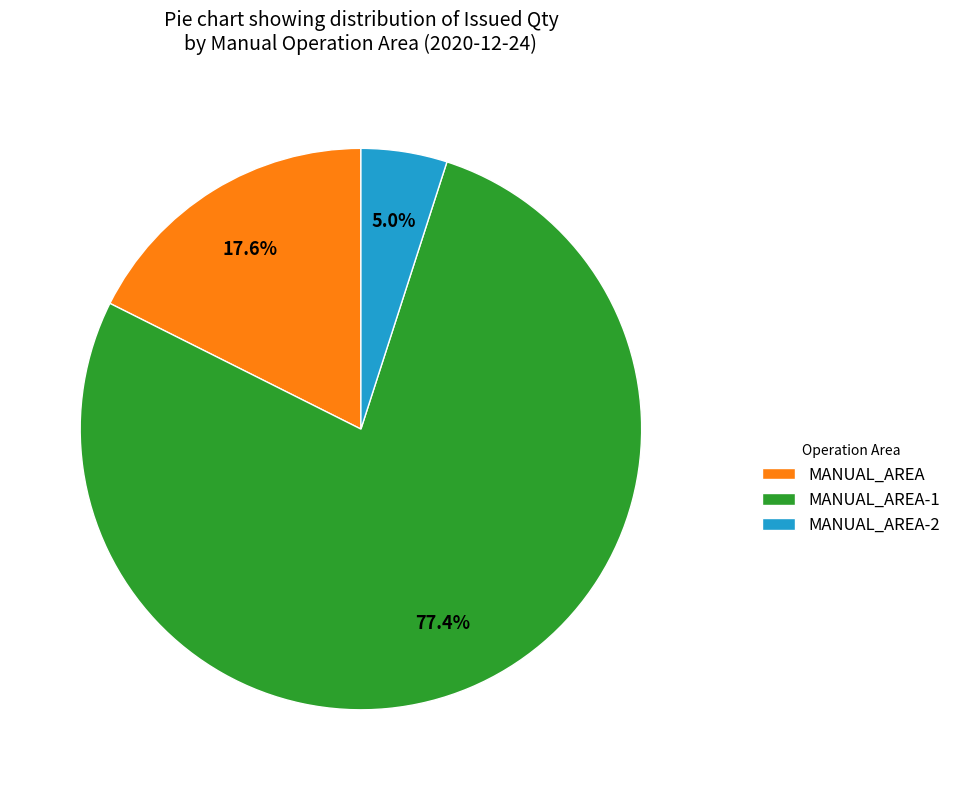

Between MANUAL_AREA and MANUAL_AREA-1, which is larger?

MANUAL_AREA-1